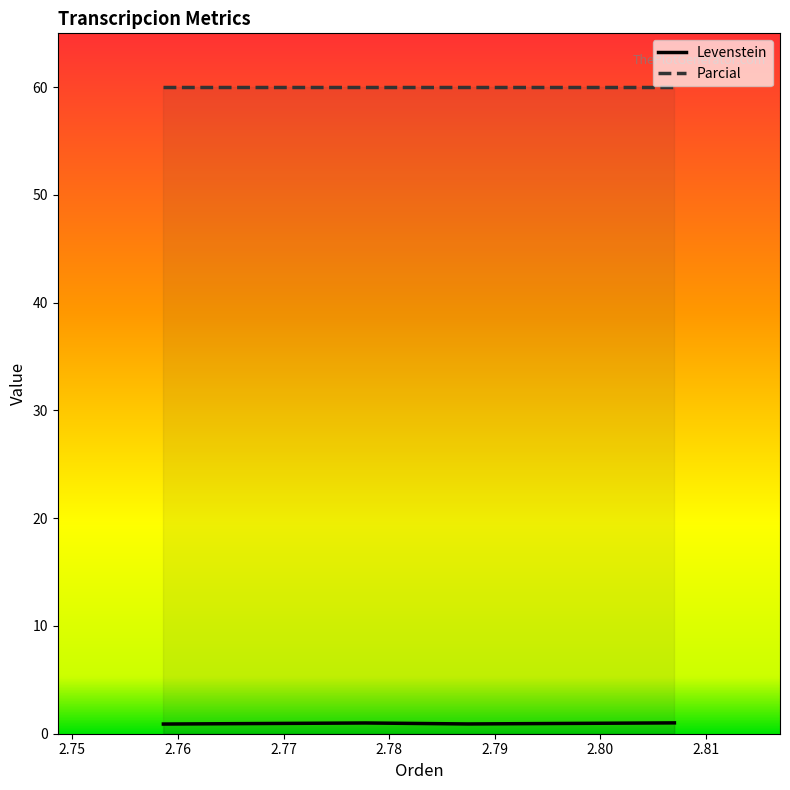

What is the maximum value shown in the chart?

60.0